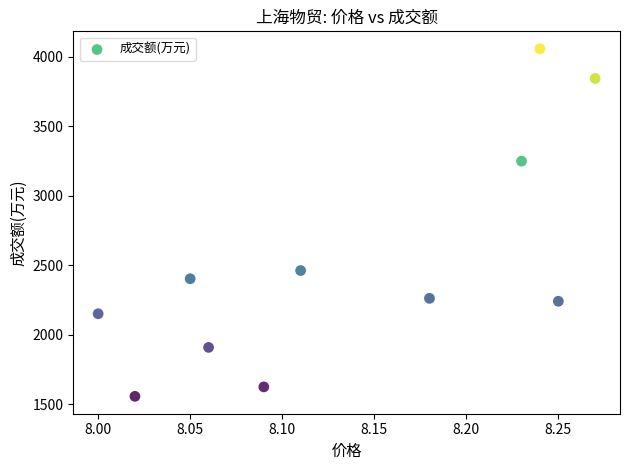

What Y value in the scatter plot is closest to 2807?

2462